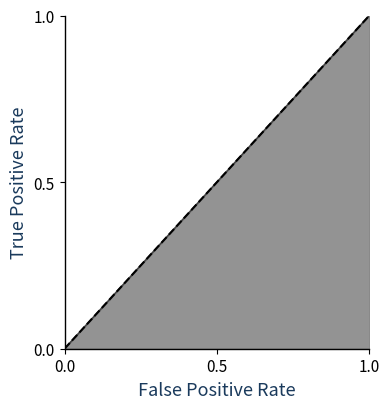

What is the maximum value for Min?

1